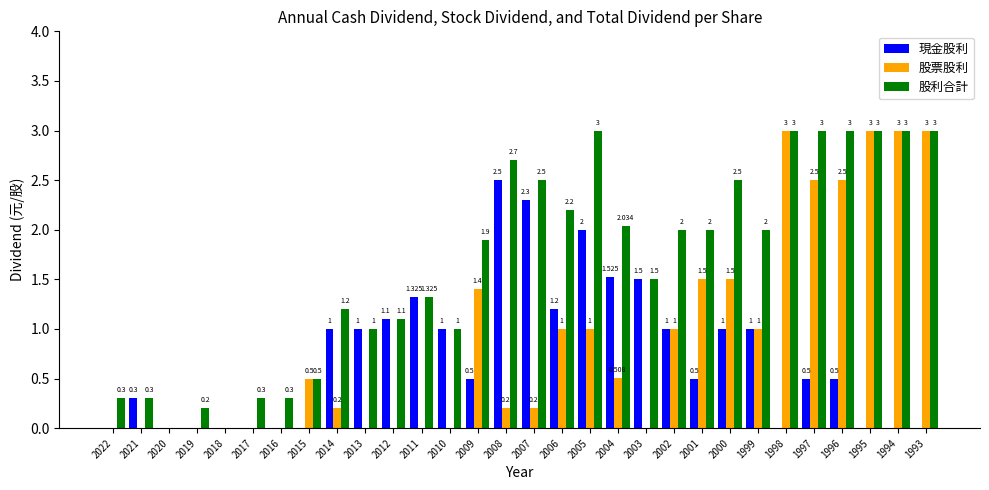

Between 2010 and 2009, which series saw the biggest shift?

股票股利